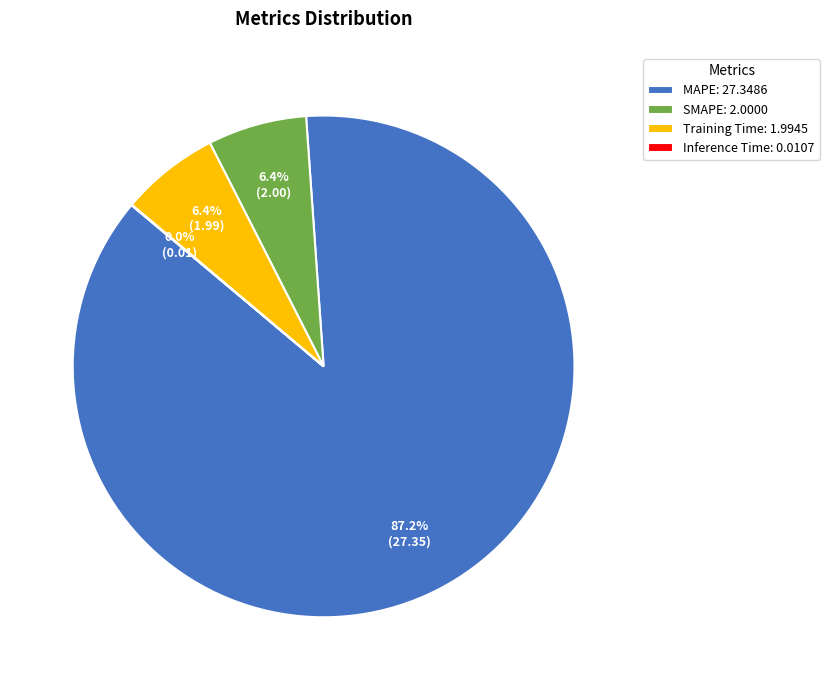

Is there a majority slice in this chart?

Yes